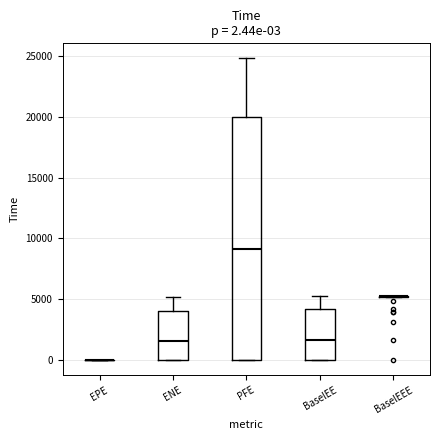

Which box is the tallest, from its lower edge to its upper edge?

PFE